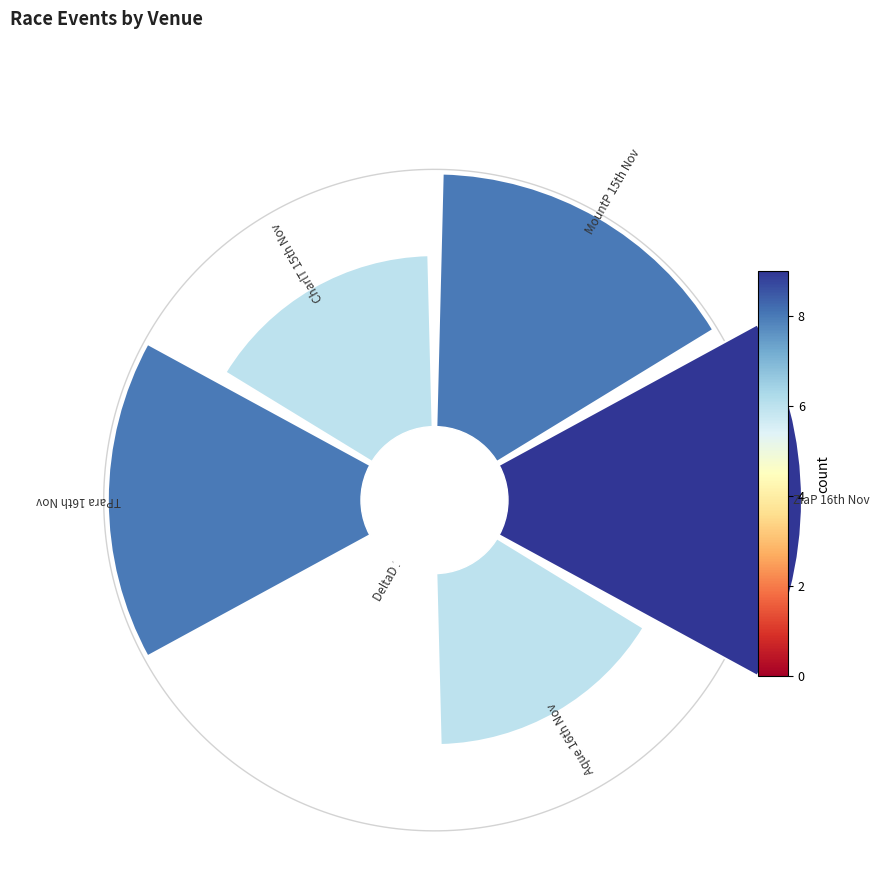

Which category has the biggest portion of the pie?

USA / ZiaP (US) 16th Nov